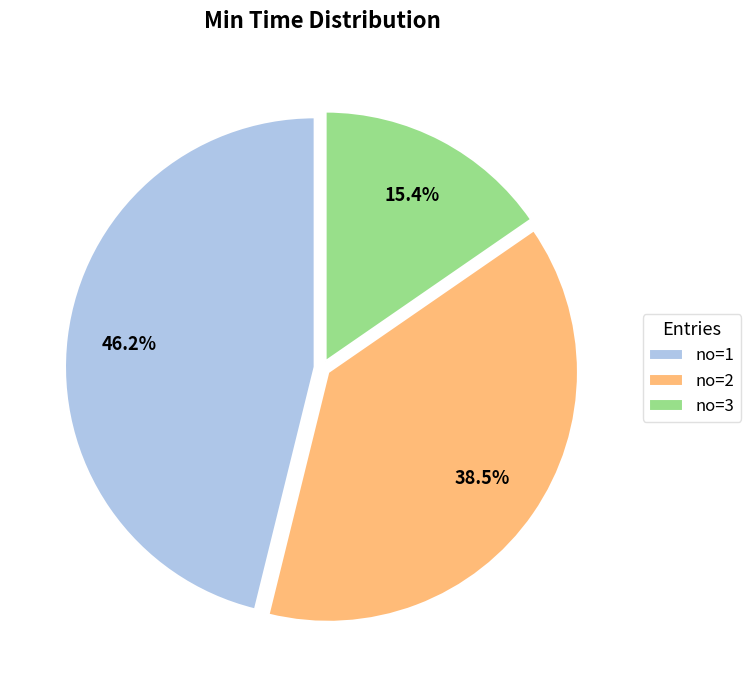

Which has a higher value, no=3 or no=1?

no=1